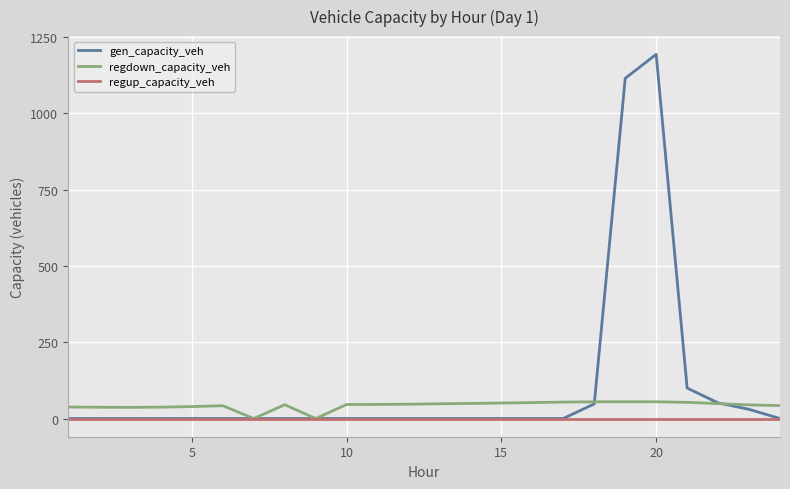

Does the chart have visible grid lines?

Yes